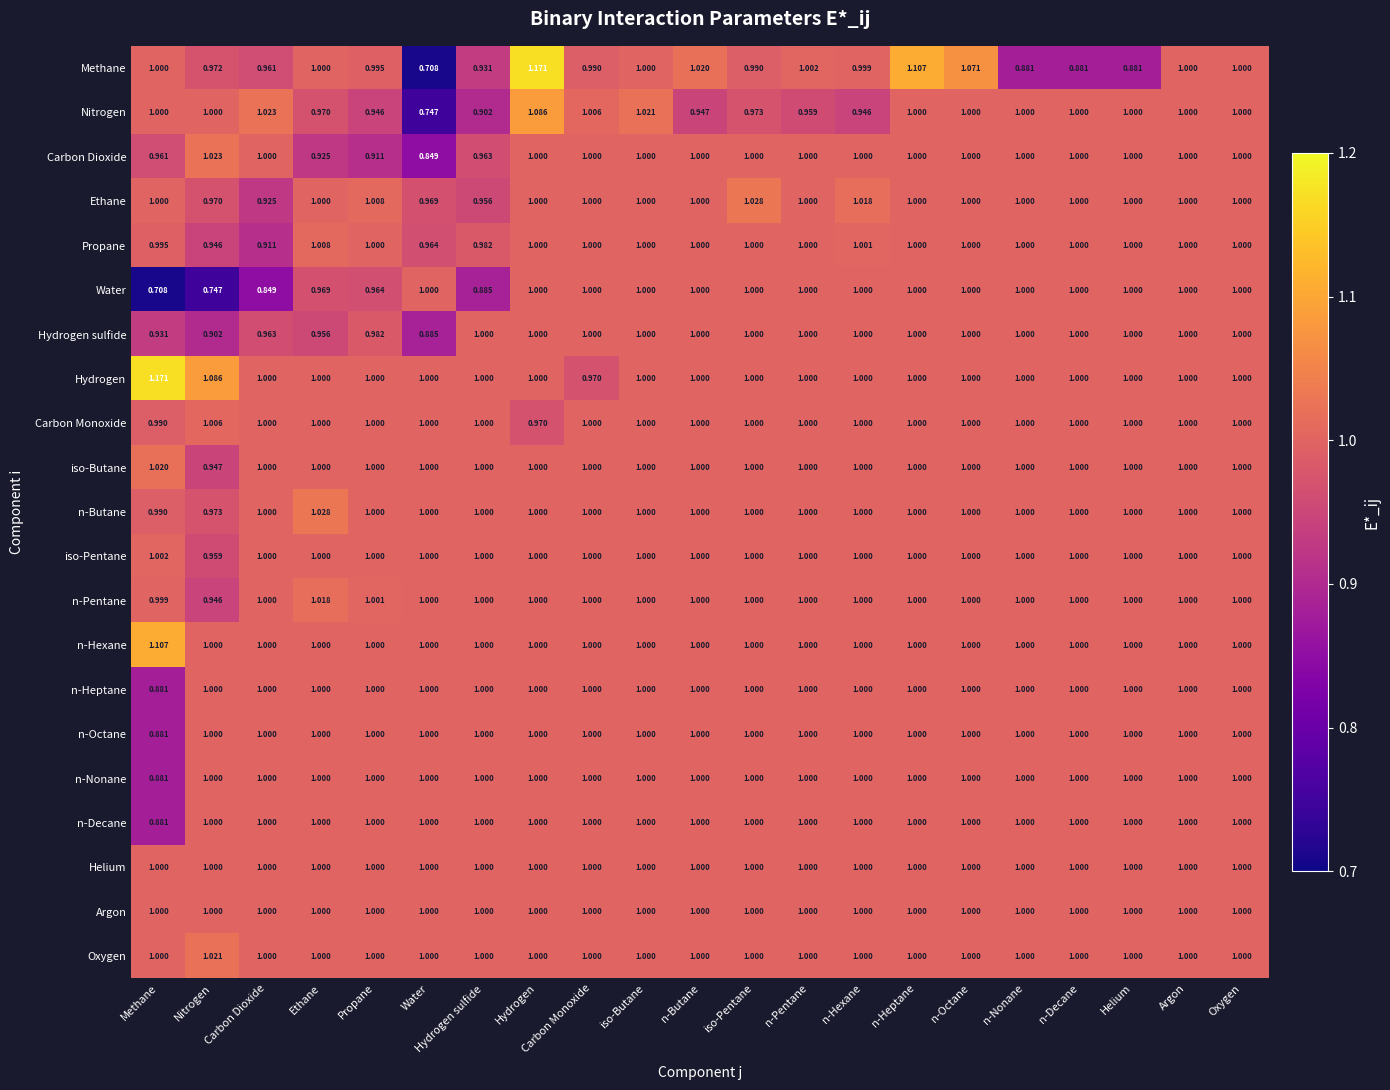

At which label does iso-Butane first exceed 1?

Methane